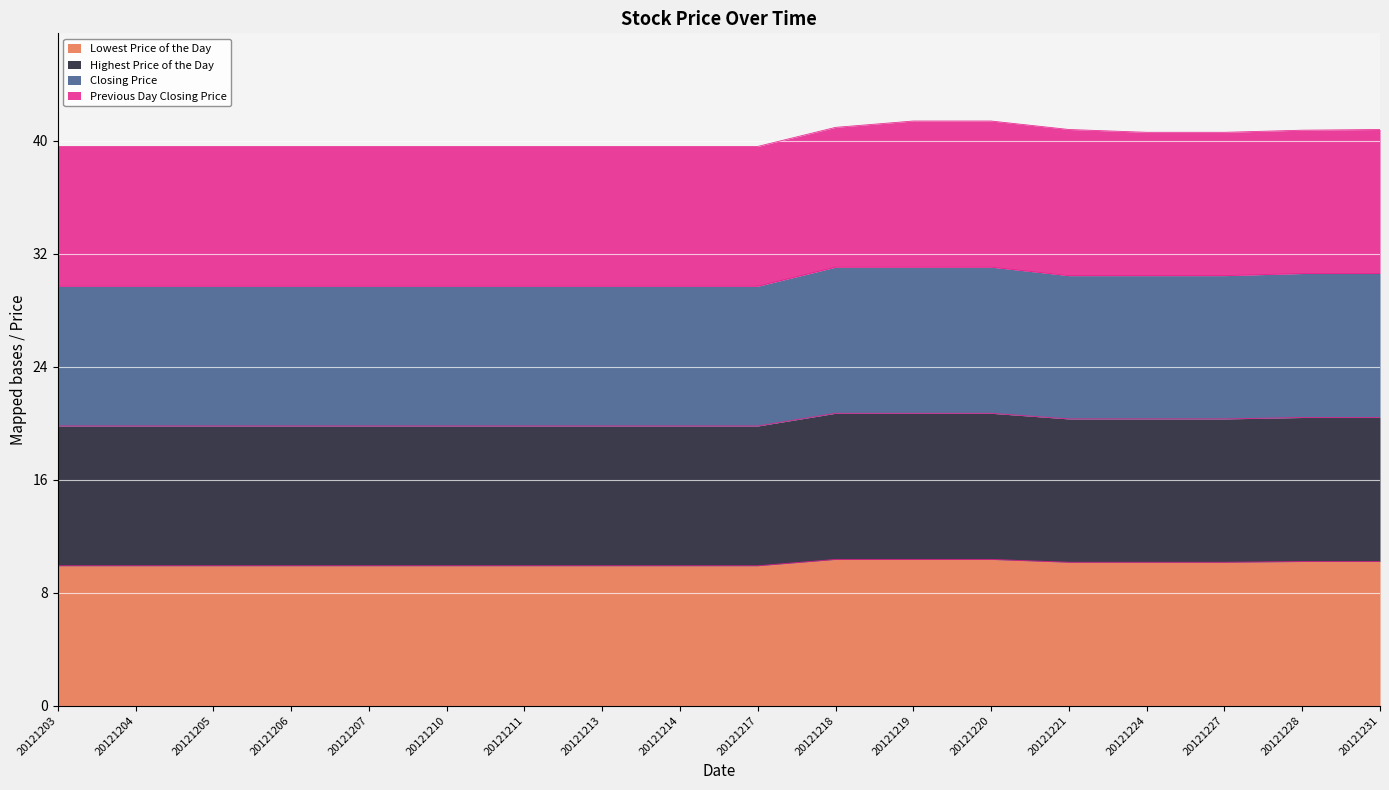

Between 20121231 and 20121221, which is larger?

20121231